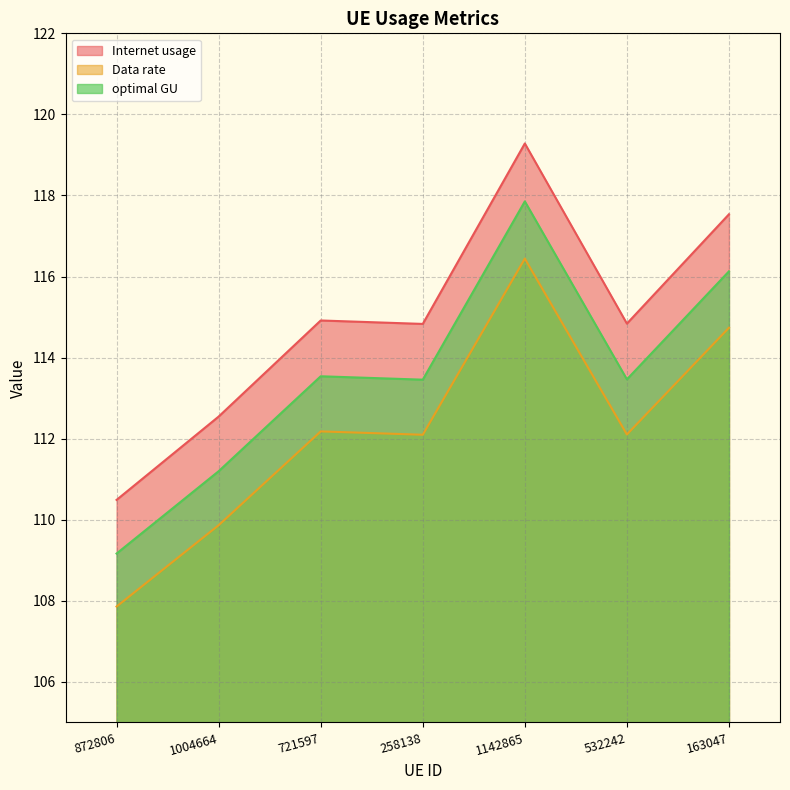

At 163047, list the series in order from largest to smallest.

Internet usage, optimal GU, Data rate